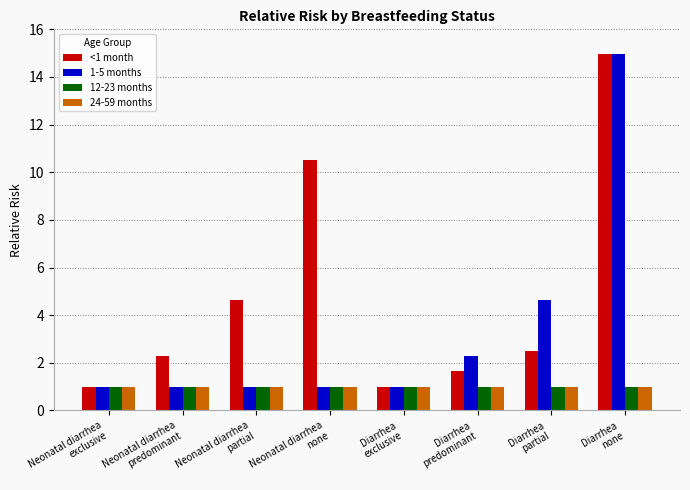

How many bars are there in total?

32